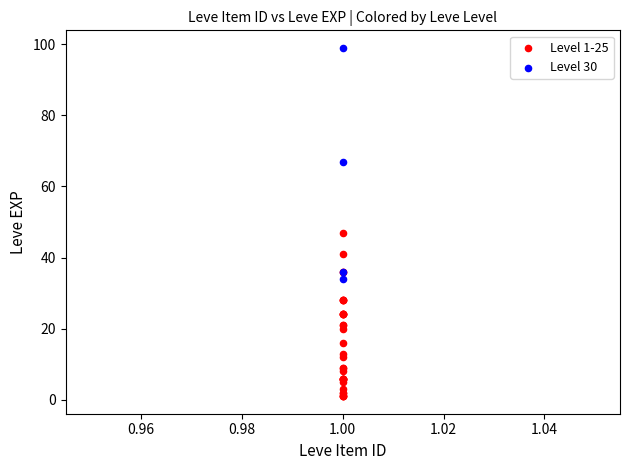

Which series has the largest Y range (max minus min)?

Level 30